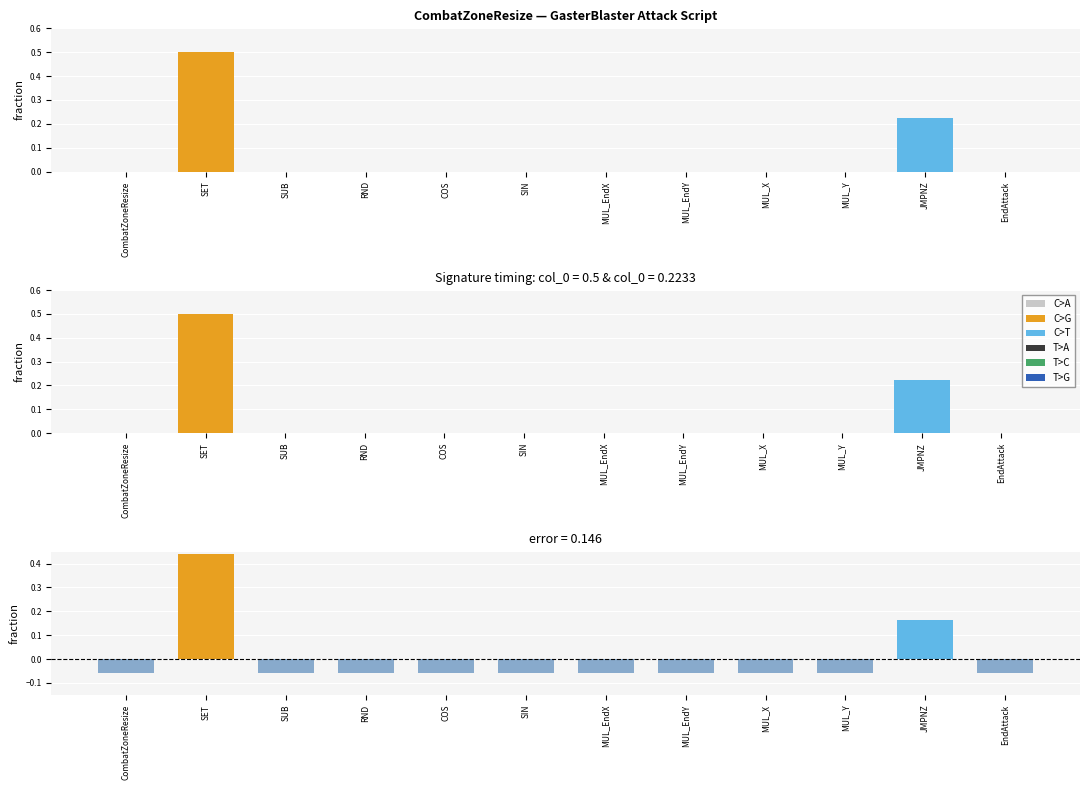

How many bars are there in total?

72